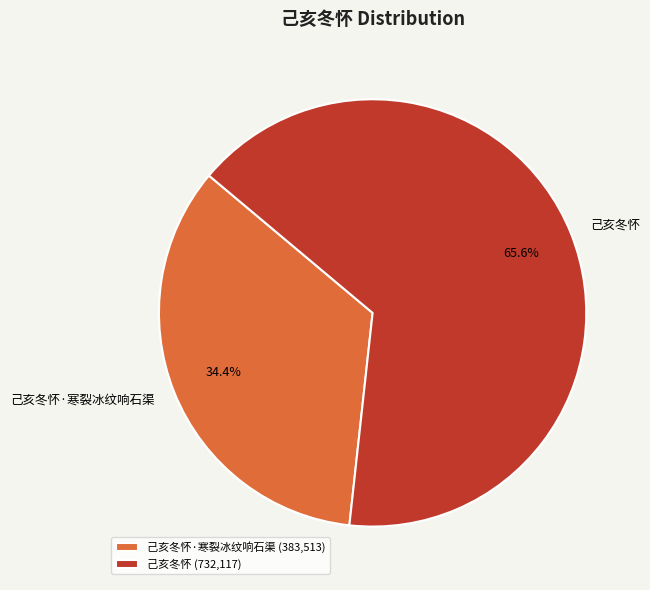

Between 己亥冬怀·寒裂冰纹响石渠 and 己亥冬怀, which is larger?

己亥冬怀